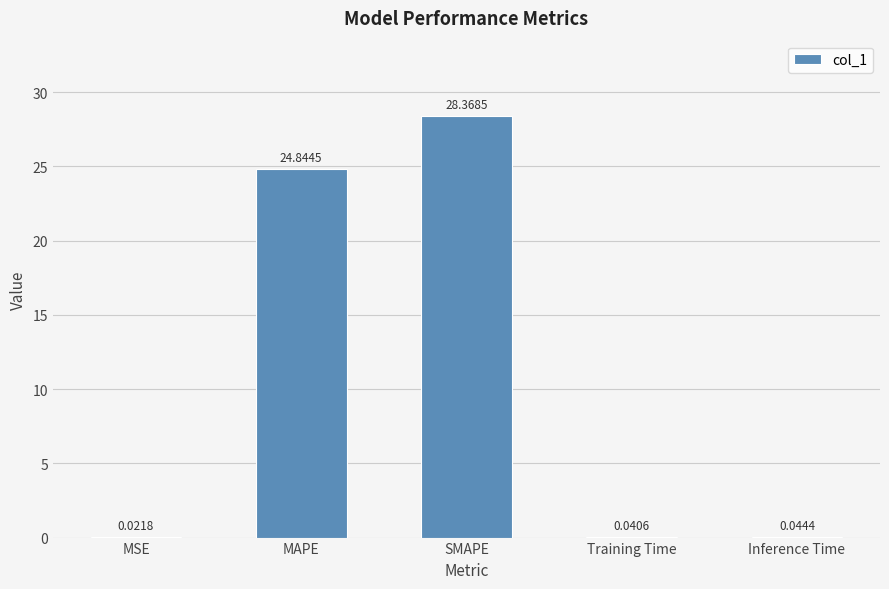

Which label corresponds to the largest value in the chart?

SMAPE